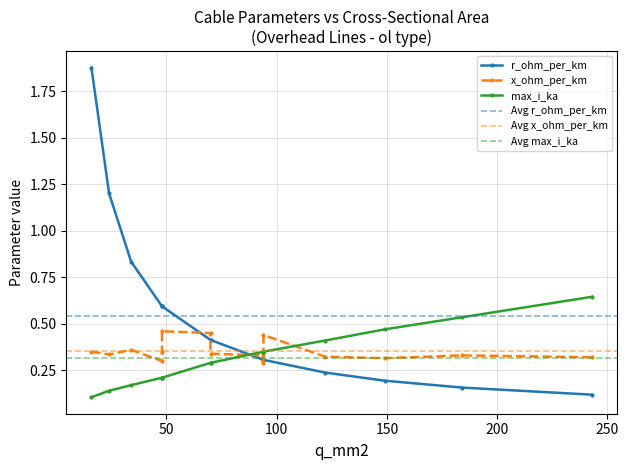

The value of r_ohm_per_km at 48 is 0.3. True or false?

False